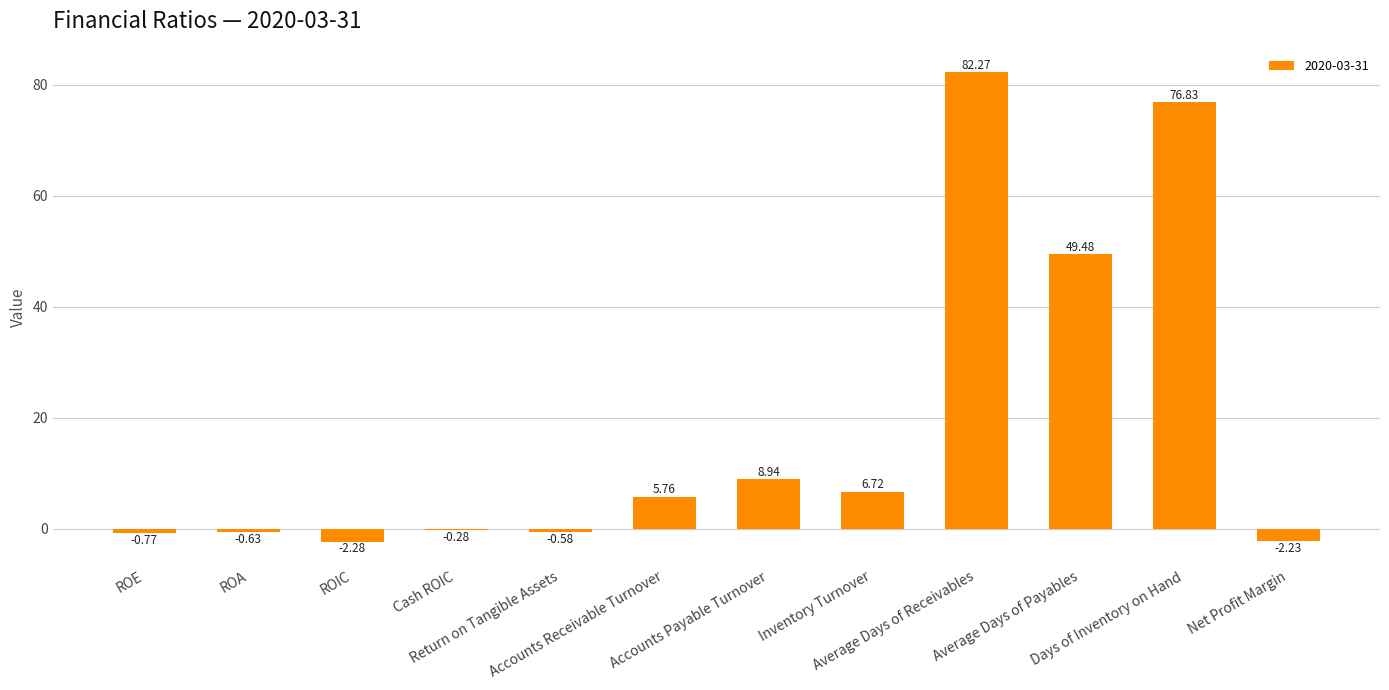

What is the sum of all values?

223.2